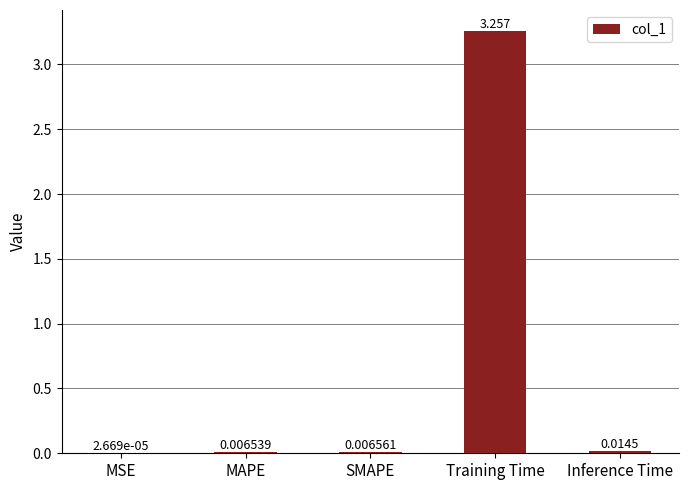

At which category does the chart reach its peak across all series?

Training Time